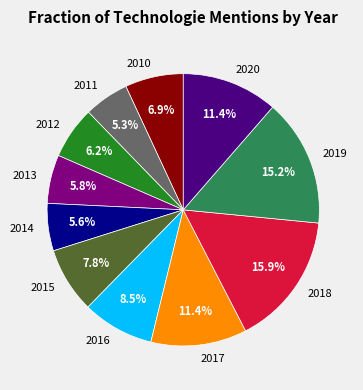

How much of the chart is everything except 2018?

84.1%